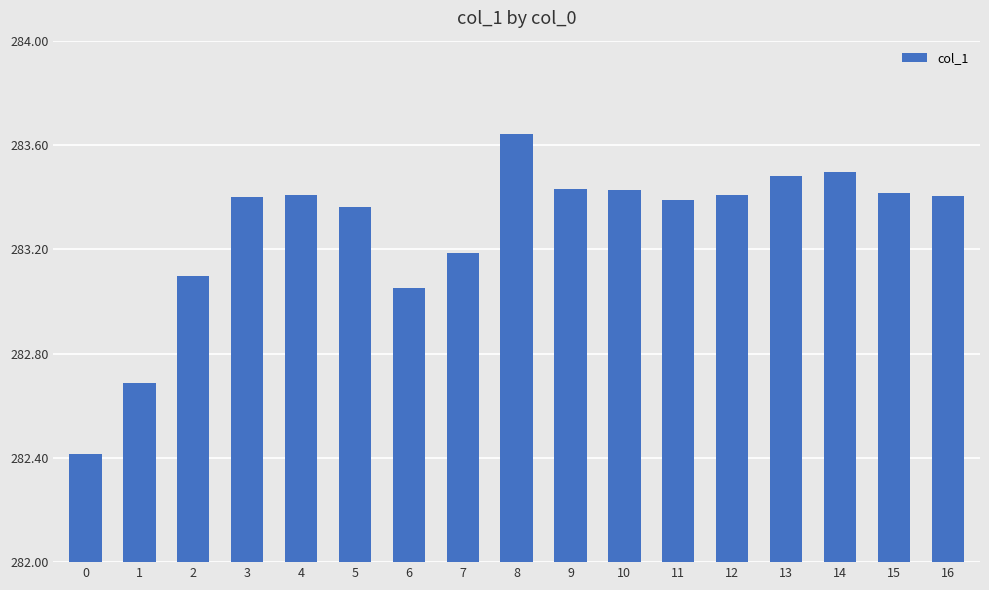

What is the difference between the second highest and minimum values?

1.1